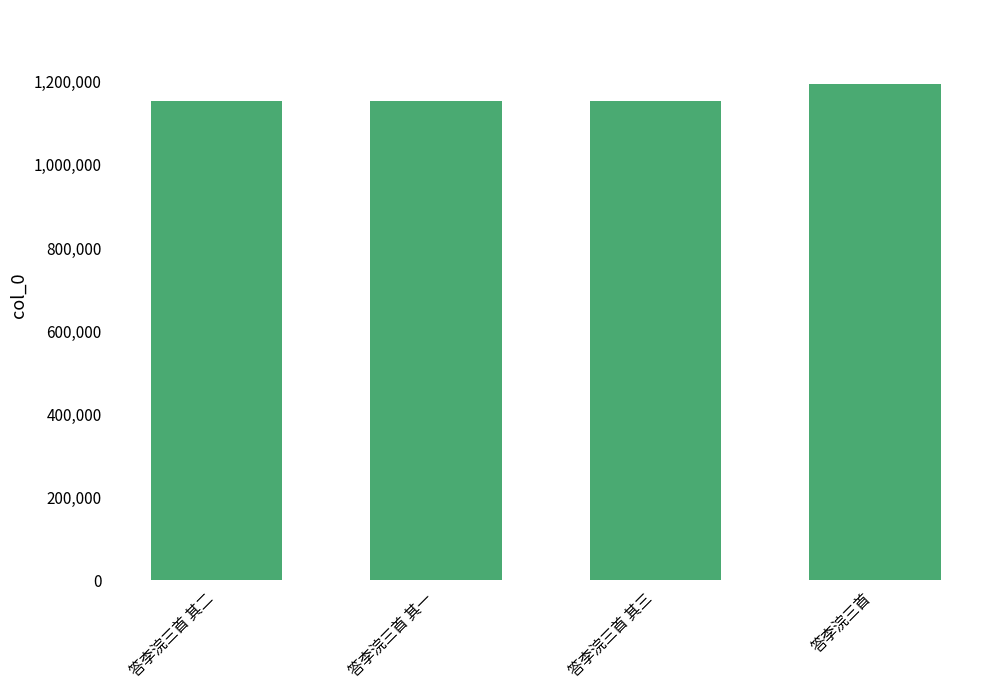

The chart shows a value of 830097 at 答李浣三首. True or false?

False